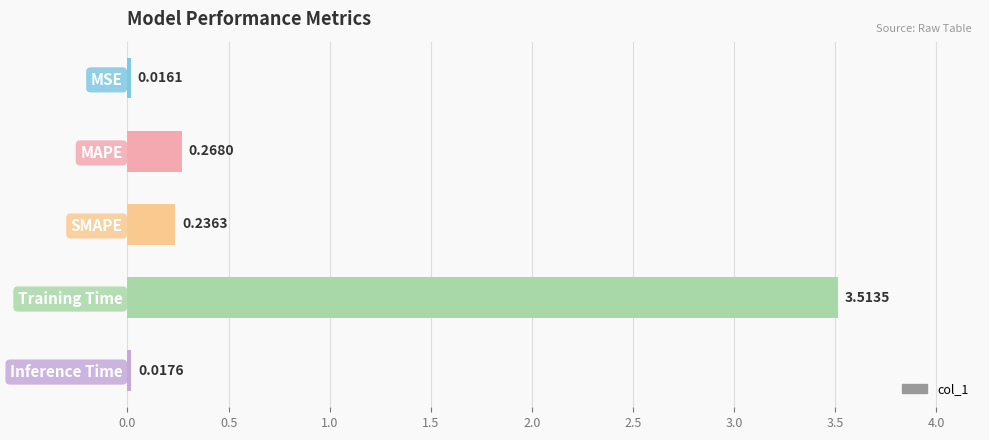

What is the label of the 3rd bar from the bottom?

SMAPE